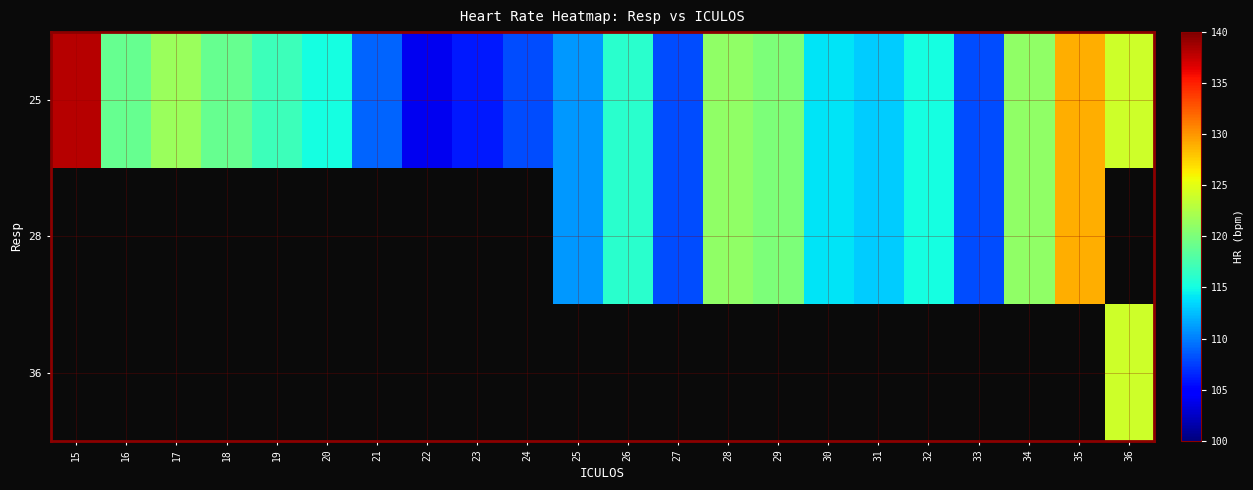

Between 18 and 24, which series saw the biggest shift?

25